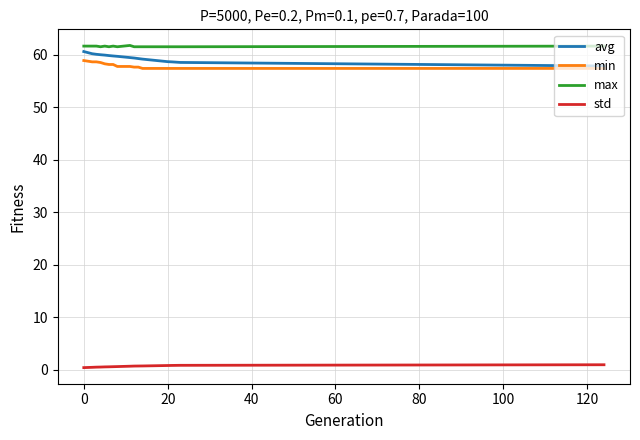

How many series are shown in this chart?

4